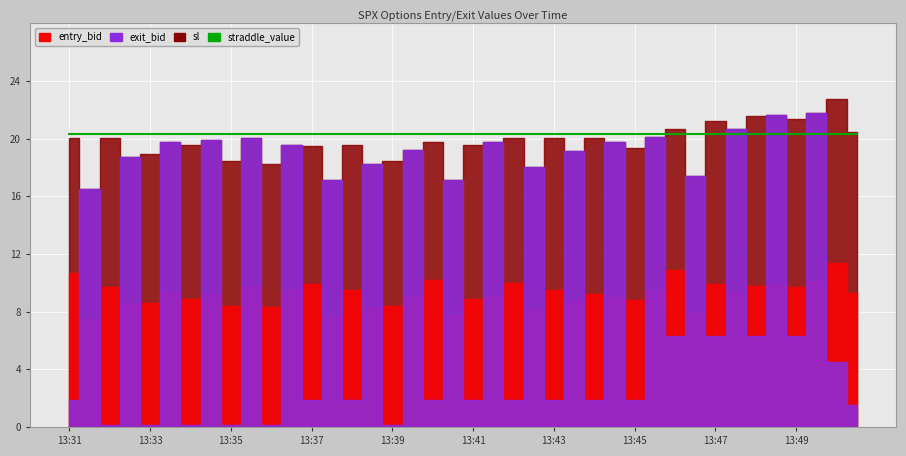

Is the value of entry_bid at 13:45 greater than the value of straddle_value at 13:48?

No